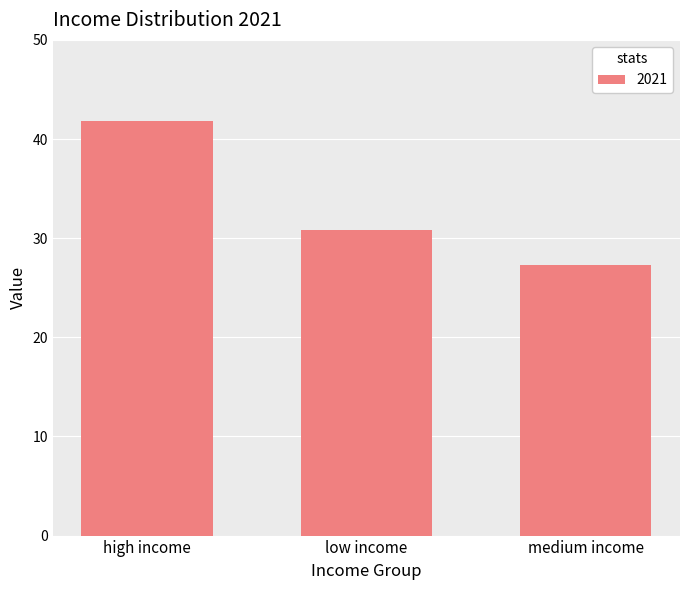

List the labels in order of value, smallest first.

medium income, low income, high income